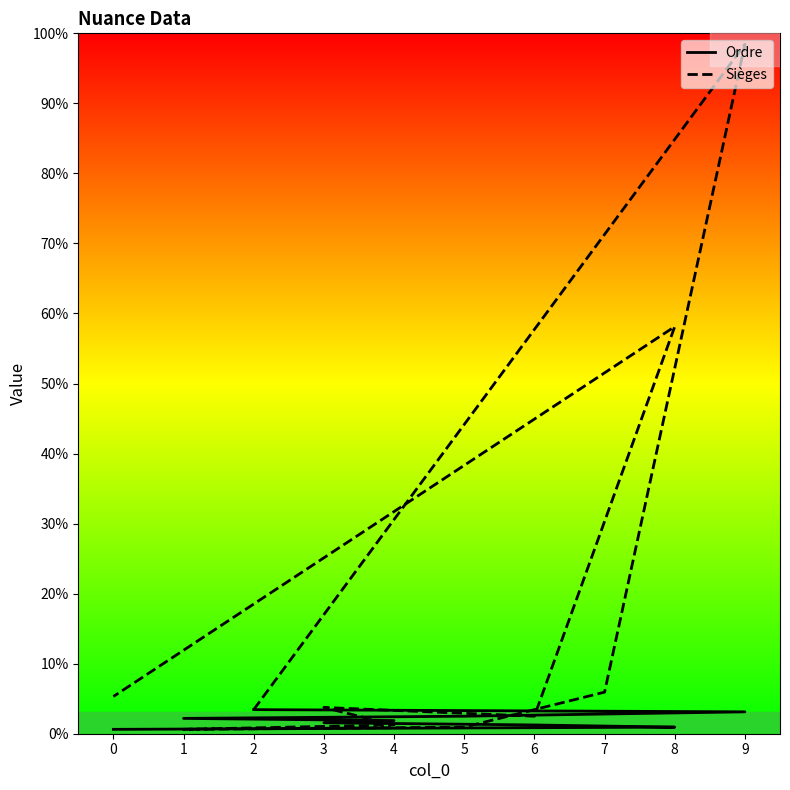

In Sièges, how many points are lower than both neighbors (excluding endpoints)?

2